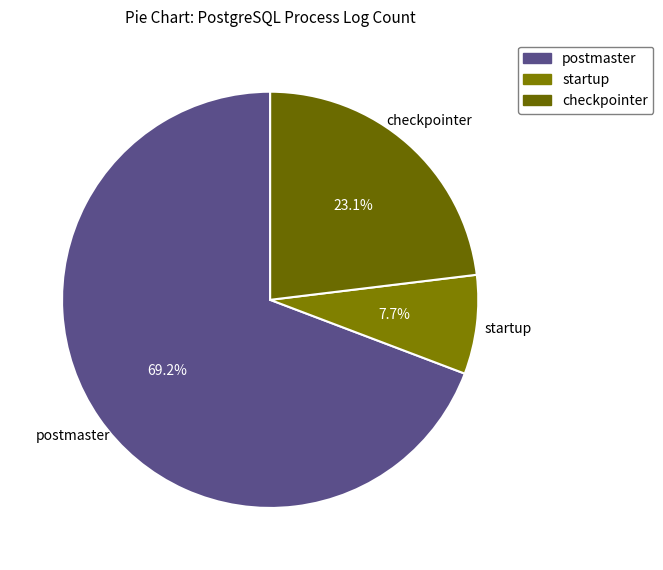

To the nearest percent, what portion does checkpointer represent?

23%